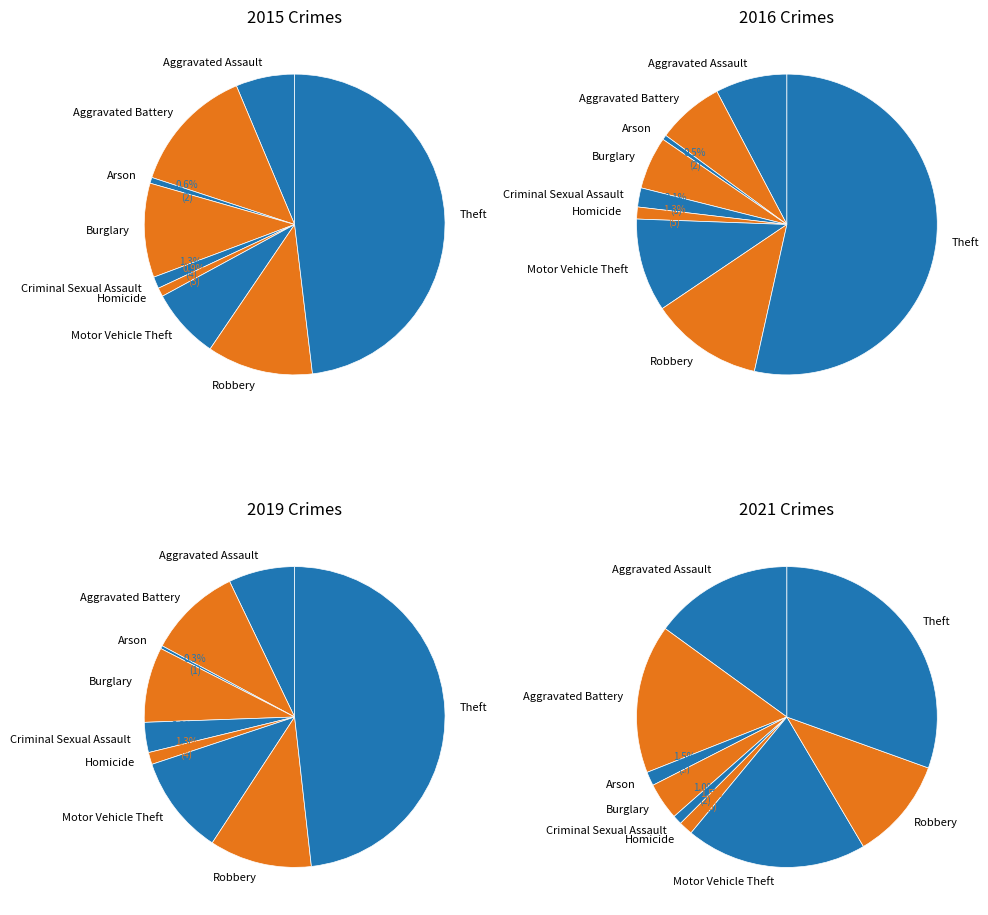

What percentage is the Criminal Sexual Assault slice, to the nearest percent?

1%